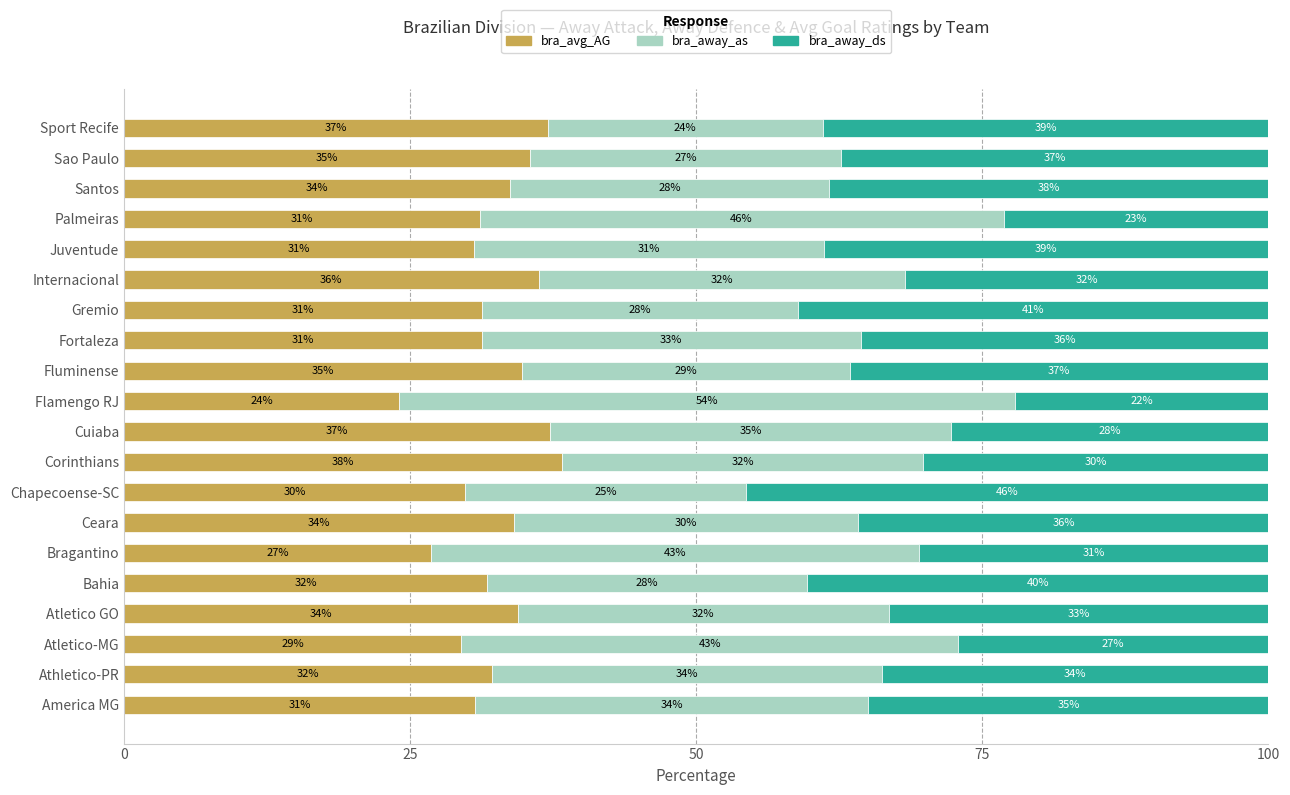

What is the sum of the bra_avg_AG values at Juventude and Atletico-MG?

60.0